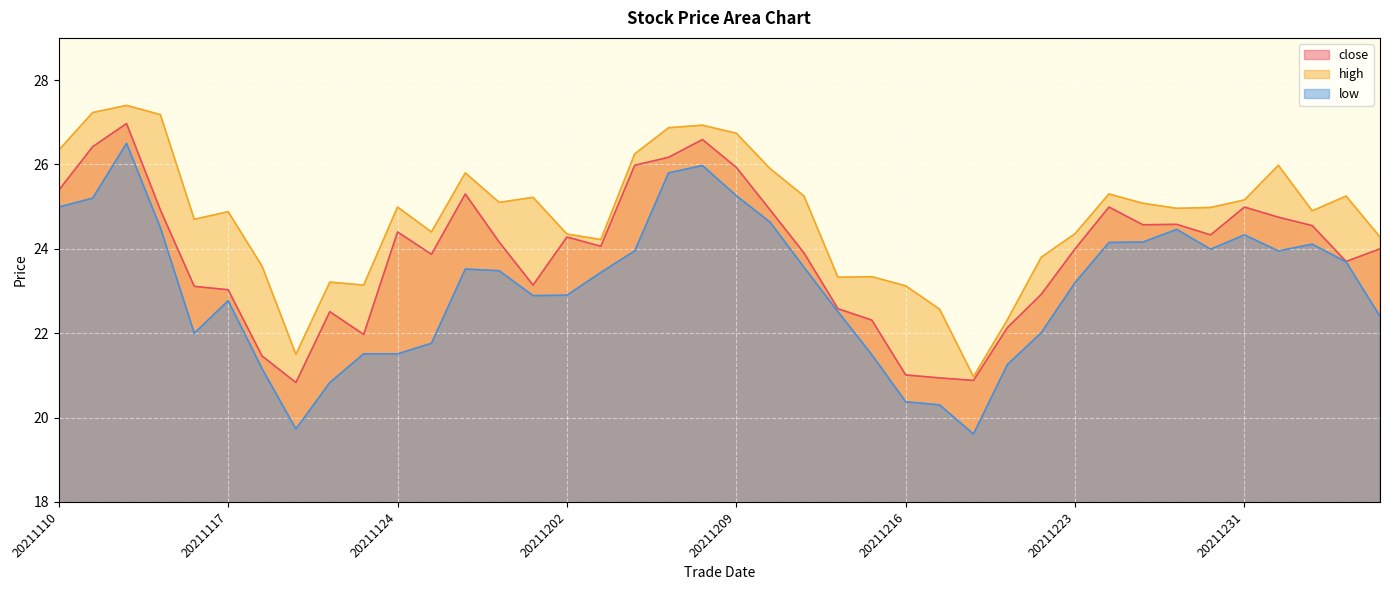

List the series in order of their overall mean, lowest first.

low, close, high